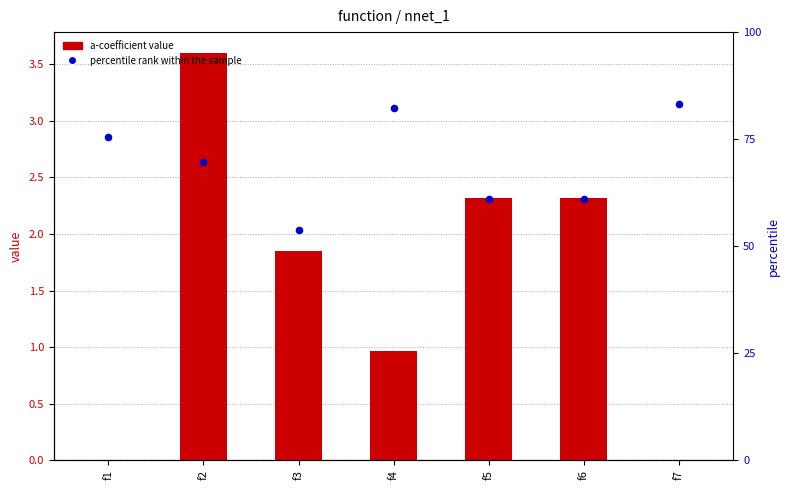

At which category is the sum across all series the highest?

f4